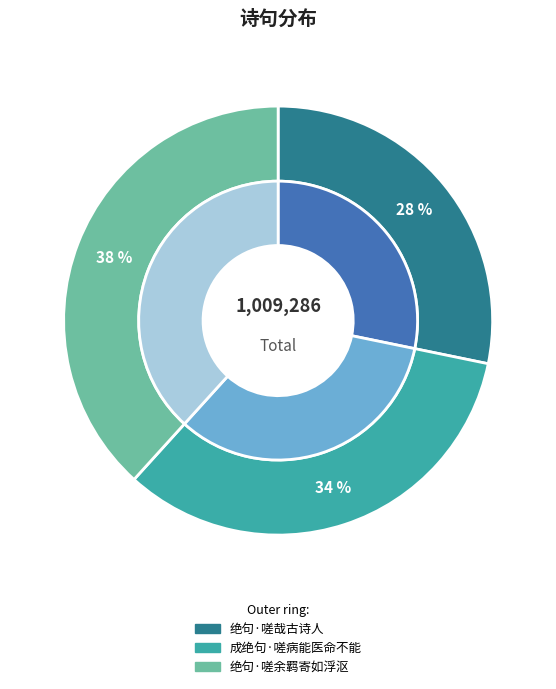

To the nearest percent, what is the difference between the 绝句·嗟哉古诗人 and 绝句·嗟余羁寄如浮沤 slice percentages?

10%